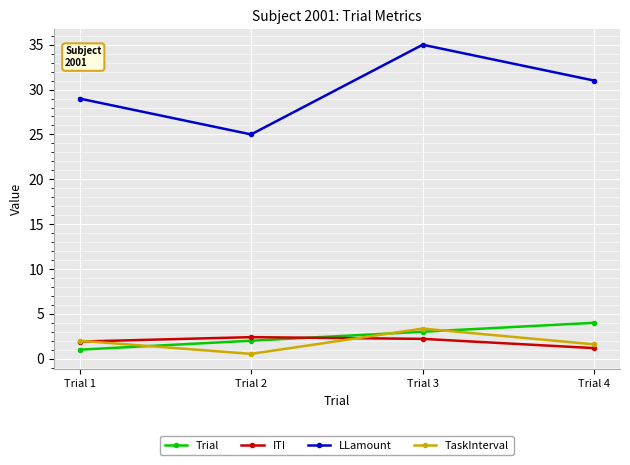

Which label corresponds to the largest value in the chart?

Trial 3